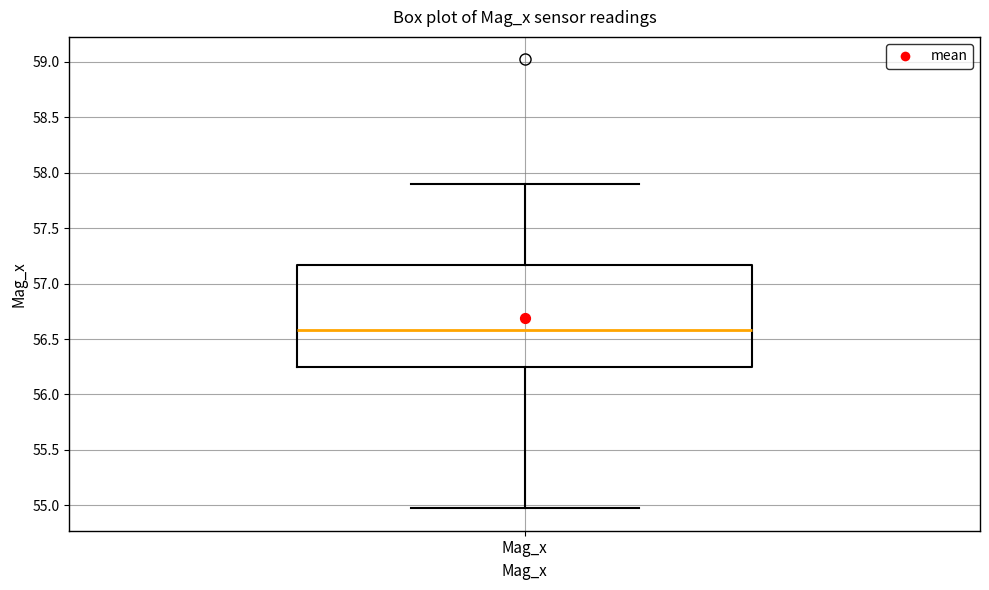

Transcribe this box plot: give where the median line is, the range the box spans, and where the two whiskers end, as read against the y-axis. The values are not printed on the chart, so give them approximately, as read against the axis.

median 56.60, box 56.25 to 57.15, whiskers 54.95 to 57.90